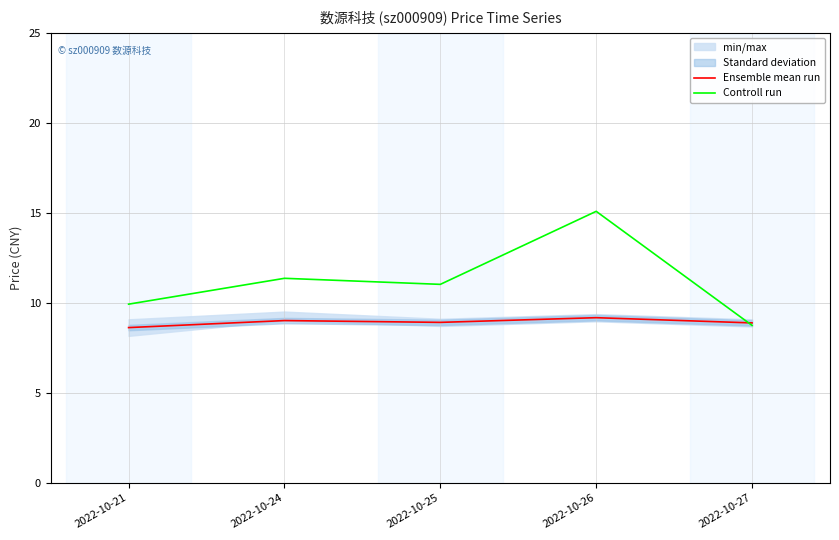

Which series has the widest spread of values?

Controll run